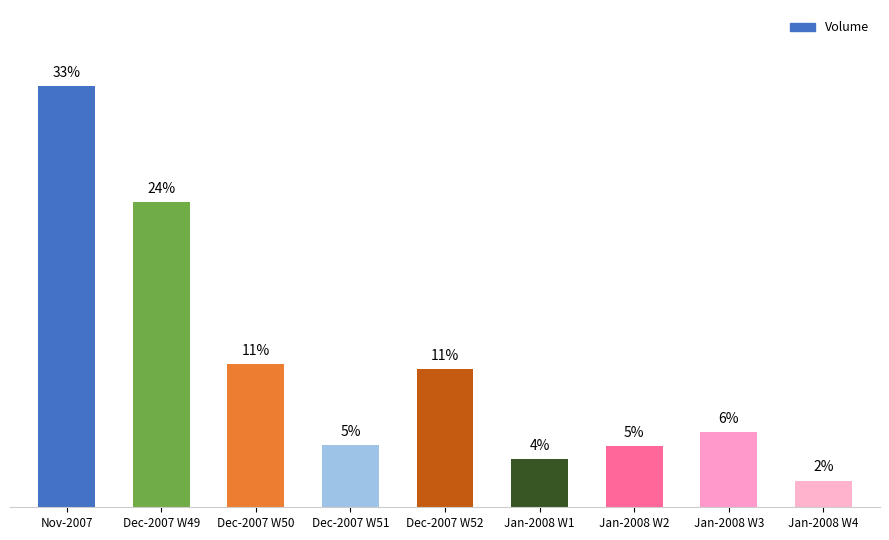

Does the chart contain any negative values?

No